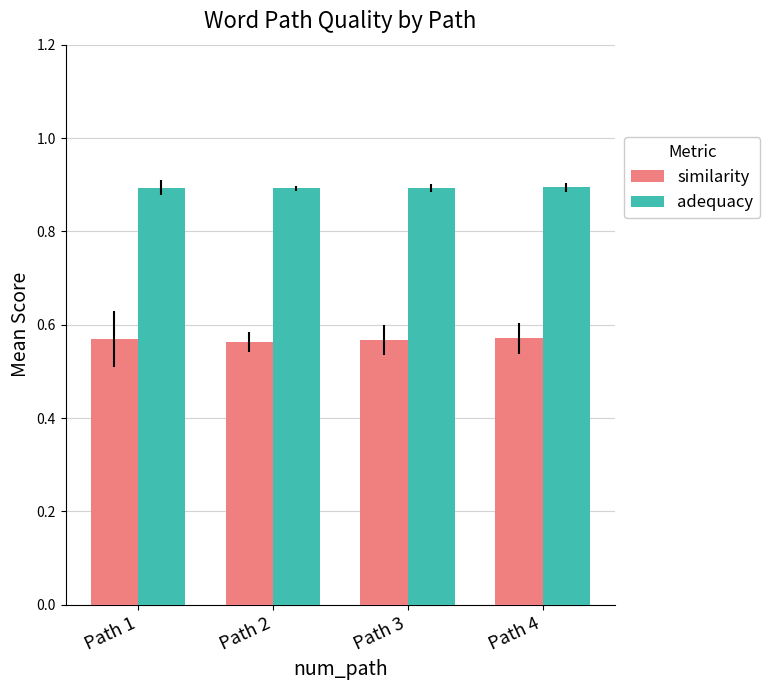

The adequacy series shows 0.6 at Path 4. True or false?

False